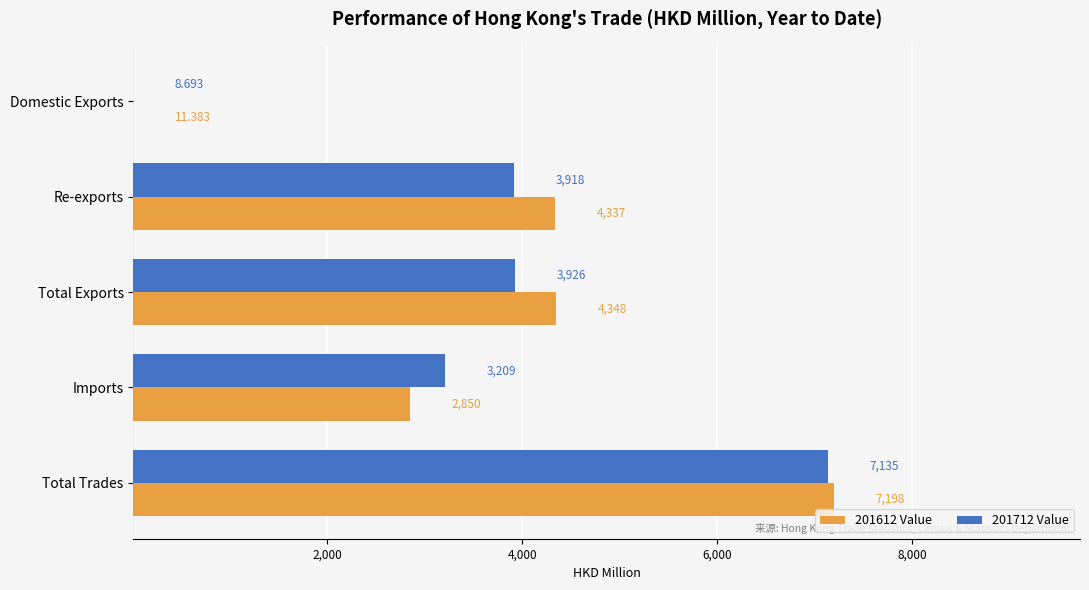

Where is 201612 Value nearest to the value 3604?

Re-exports